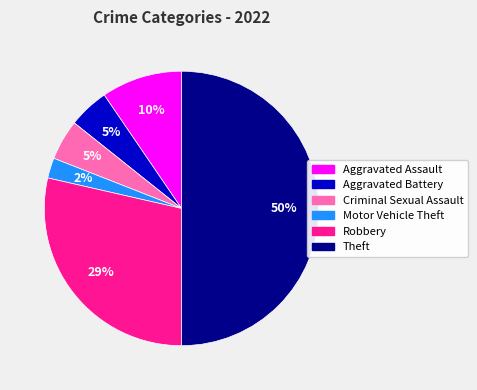

To the nearest percent, what is the average slice percentage?

17%